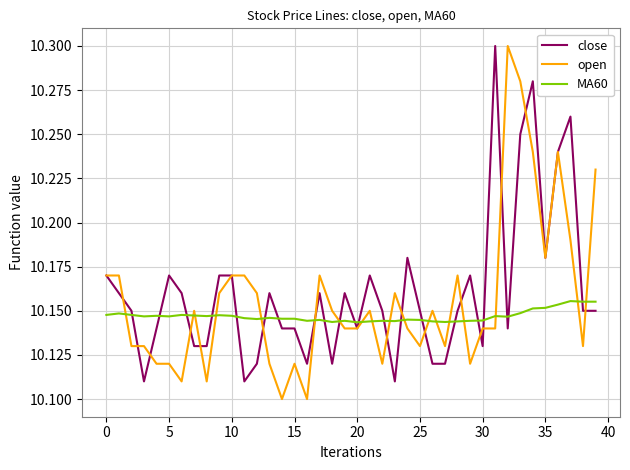

True or false: MA60 has more than 2 interior local peaks.

True